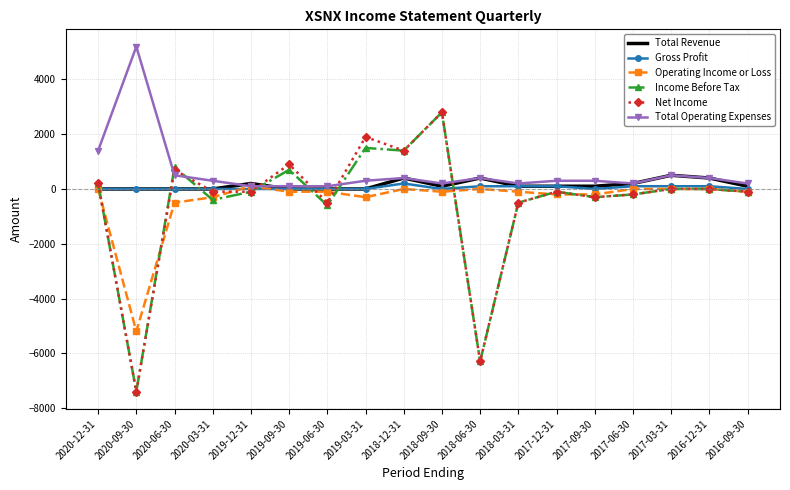

Which label corresponds to the largest value in the chart?

2020-09-30